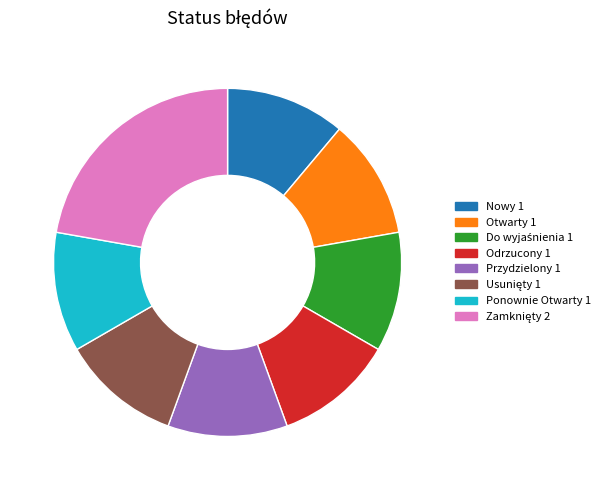

True or false: Przydzielony 1 accounts for 5% of the total.

False